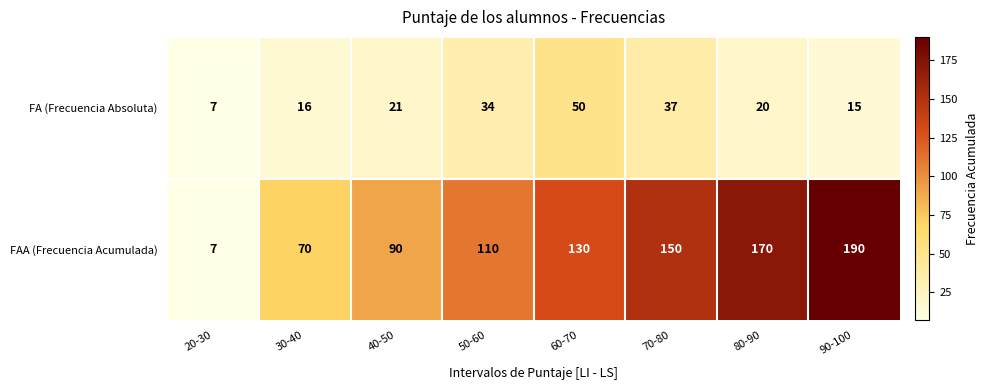

Which series has the largest total across all categories?

FAA (Frecuencia Acumulada)